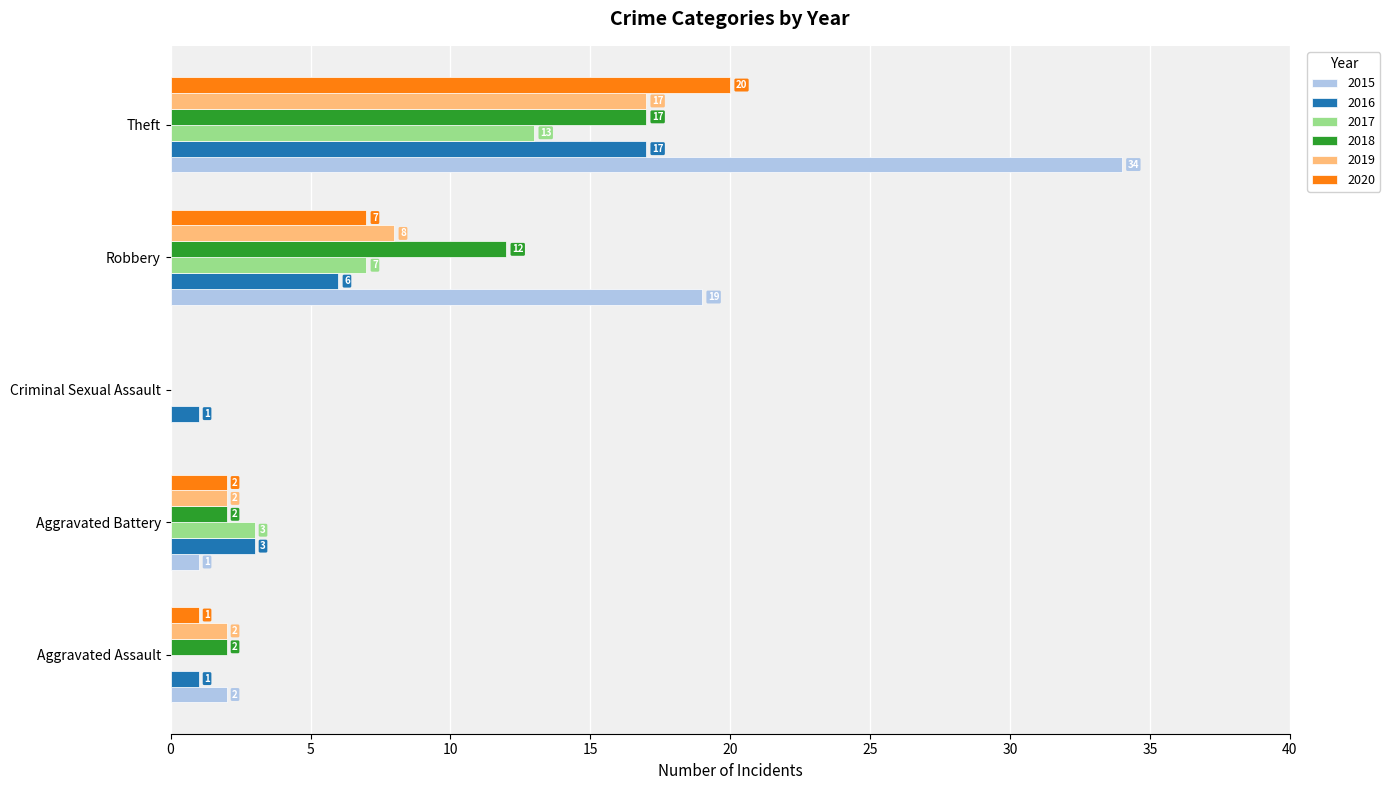

At which category does the chart reach its peak across all series?

Theft